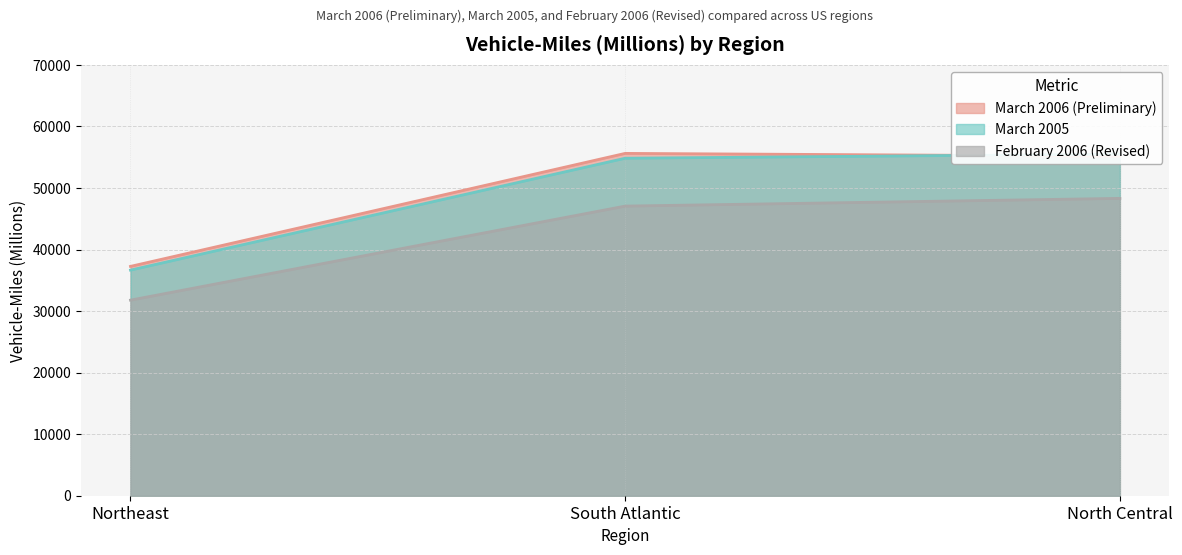

Rank the series at South Atlantic from highest to lowest value.

March 2006 (Preliminary), March 2005, February 2006 (Revised)